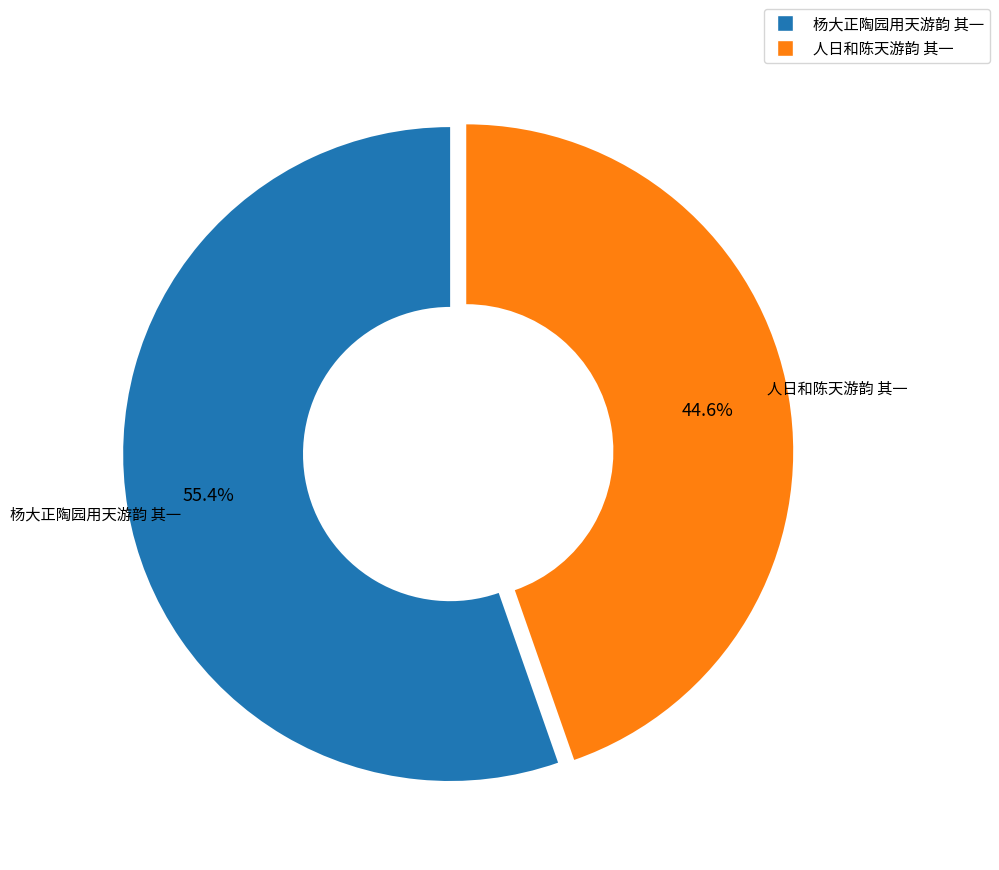

How many segments does this pie chart have?

2